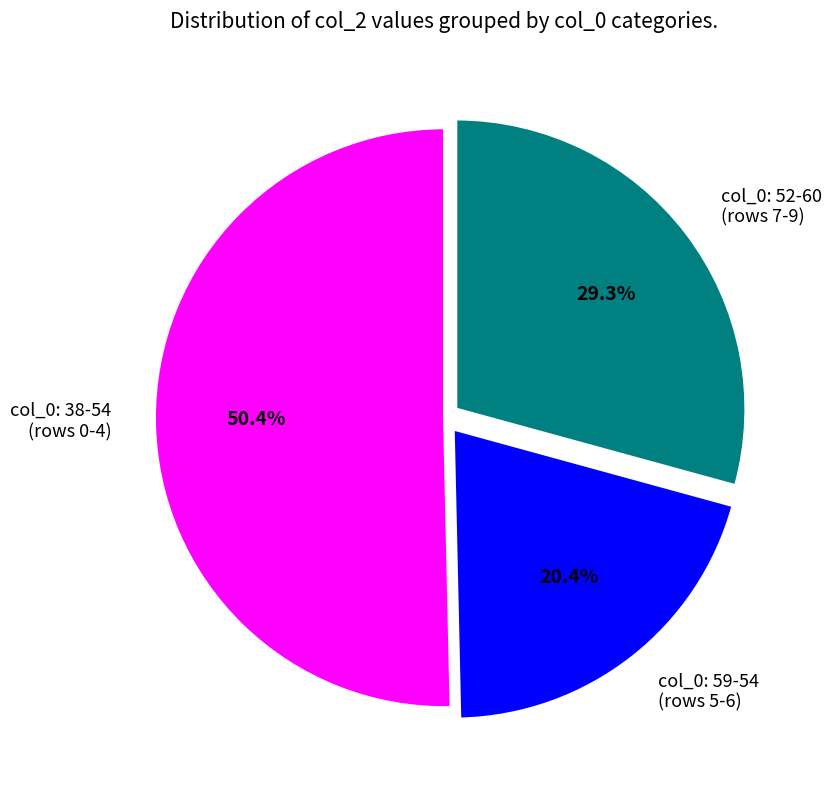

Which category has the smallest portion of the pie?

col_0: 59-54 (rows 5-6)